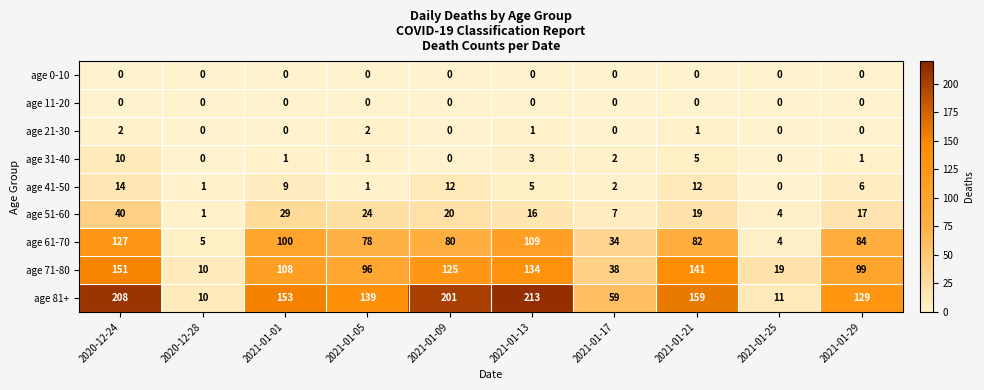

At how many categories does at least one series exceed 104?

7